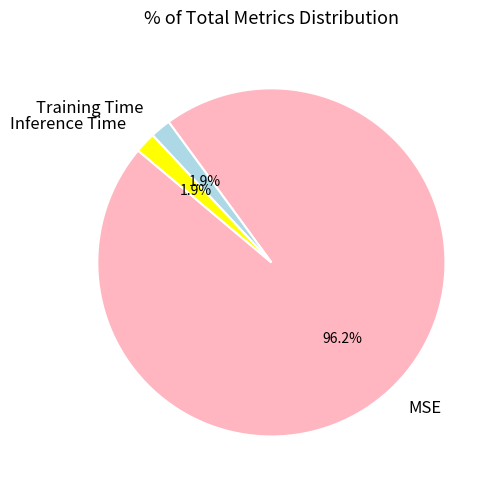

Does any single category account for the majority?

Yes